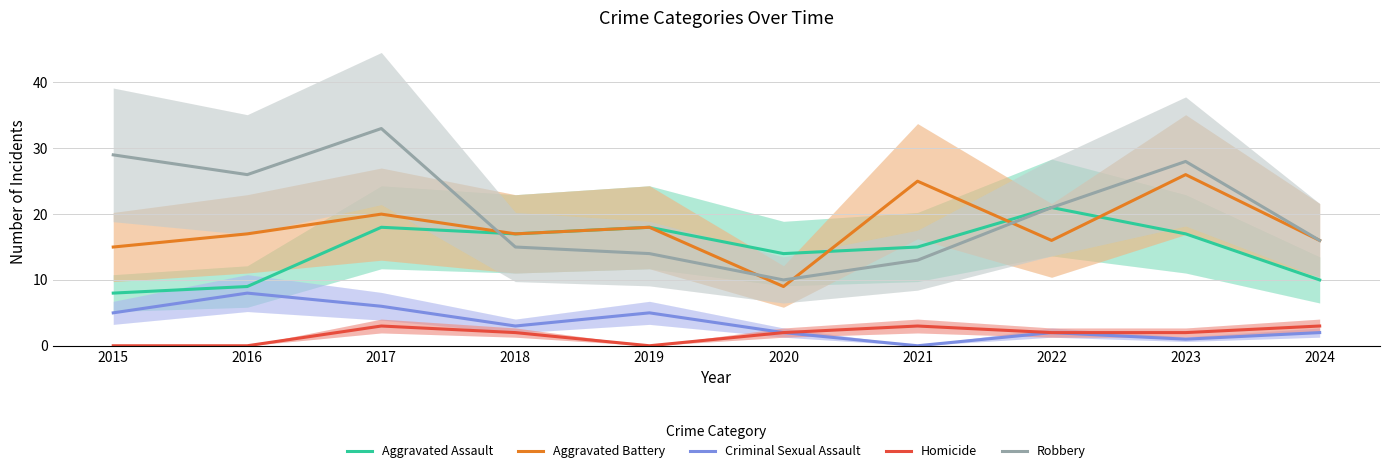

List the labels in order of Criminal Sexual Assault value, largest first.

2016, 2017, 2015, 2019, 2018, 2020, 2022, 2024, 2023, 2021